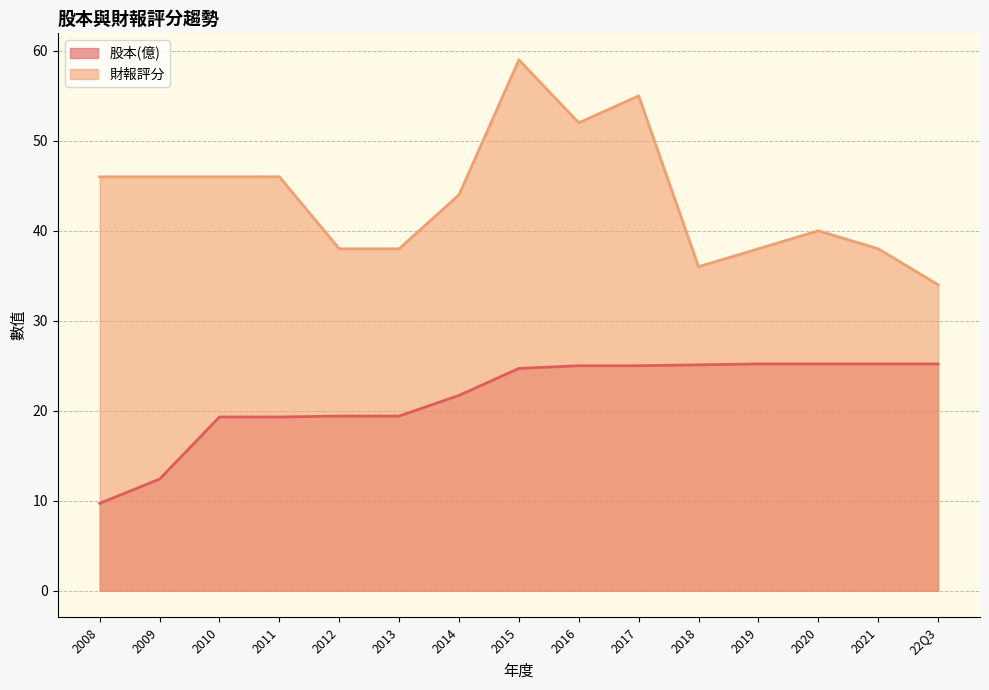

What is the sum of all 財報評分 values?

656.0